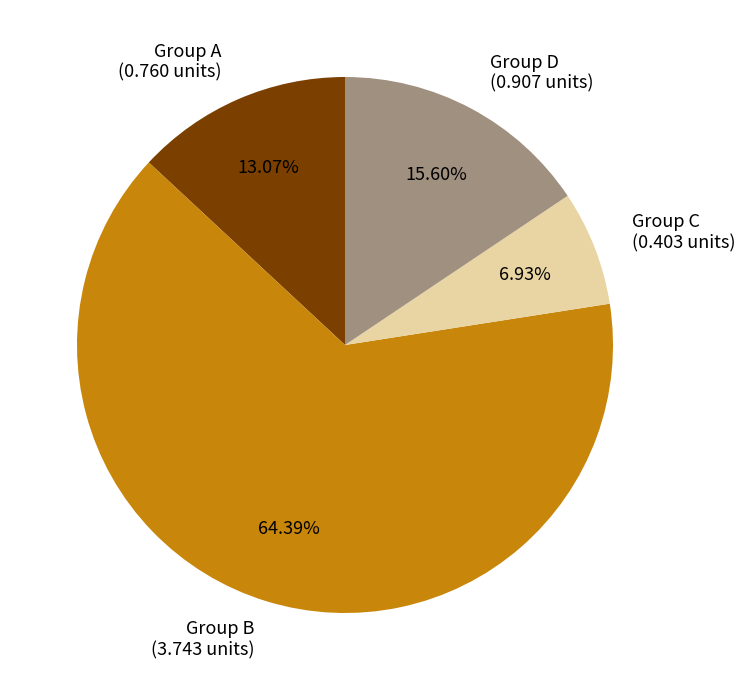

What is the majority slice?

Group B (3.743 units)